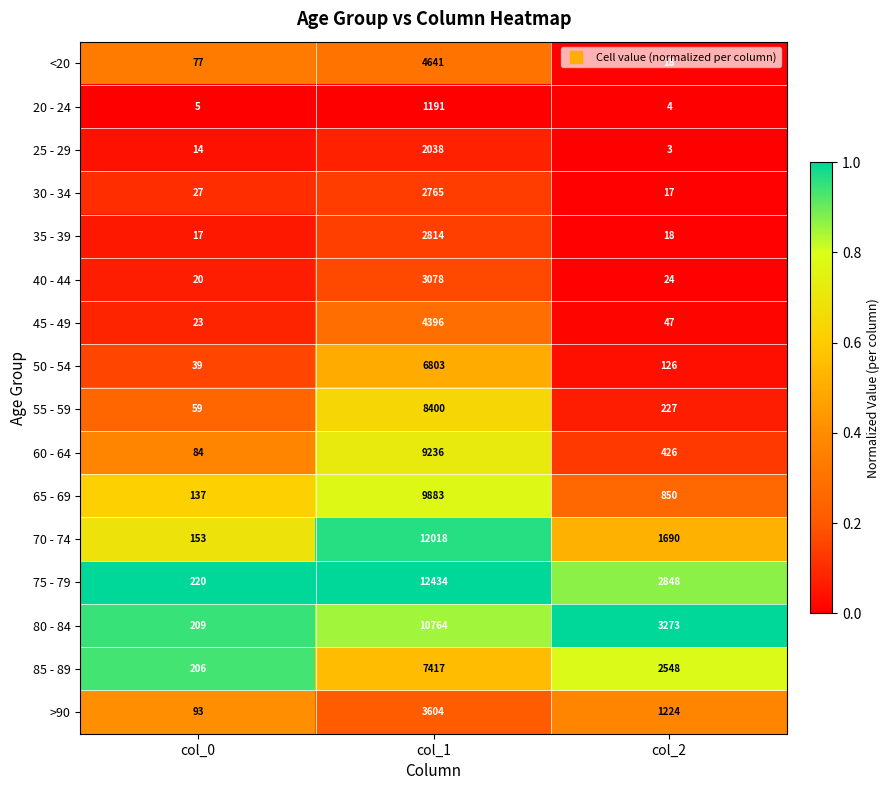

Rank the series by their maximum value, from lowest to highest.

20 - 24, 25 - 29, 30 - 34, 35 - 39, 40 - 44, >90, 45 - 49, <20, 50 - 54, 85 - 89, 55 - 59, 60 - 64, 65 - 69, 80 - 84, 70 - 74, 75 - 79